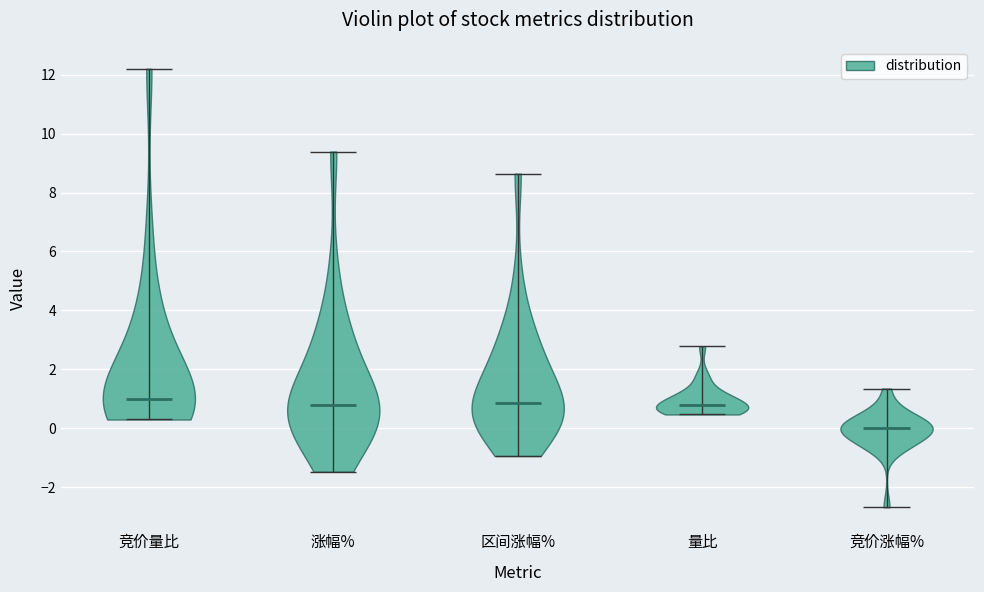

Where does the median line of the violin for 涨幅% sit on the y-axis? The values are not printed on the chart, so give them approximately, as read against the axis.

0.8